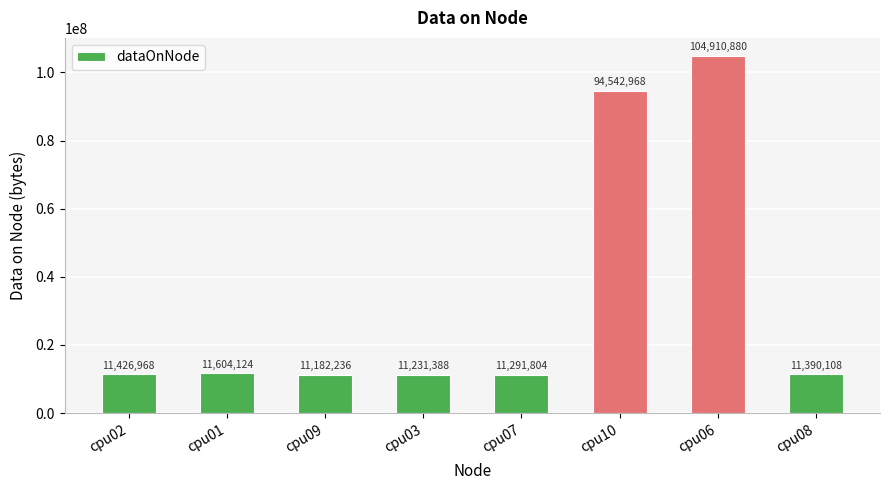

What is the value of the 8th bar from the left?

11390108